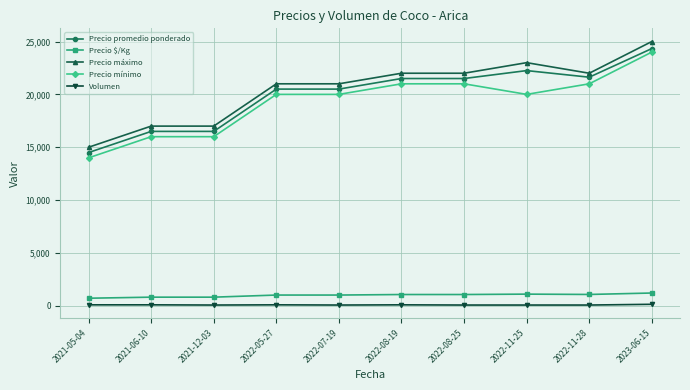

What is the approximate value of Volumen at 2022-08-19?

100